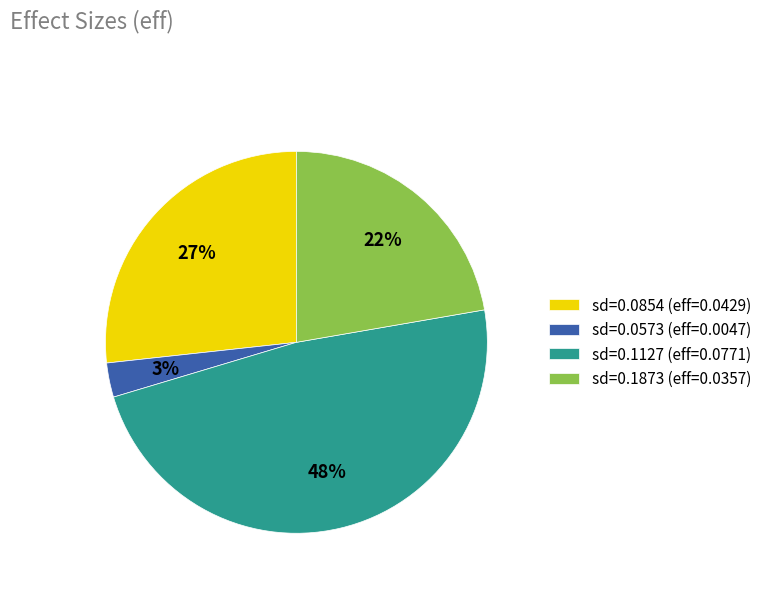

Combined, do sd=0.1127 (eff=0.0771) and sd=0.0573 (eff=0.0047) account for over 50%?

Yes